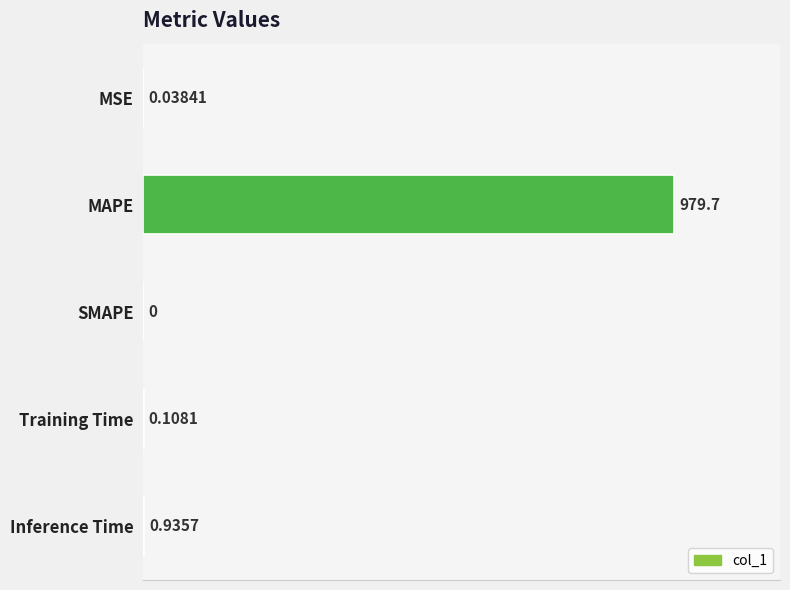

At which label is the value closest to 489?

Inference Time